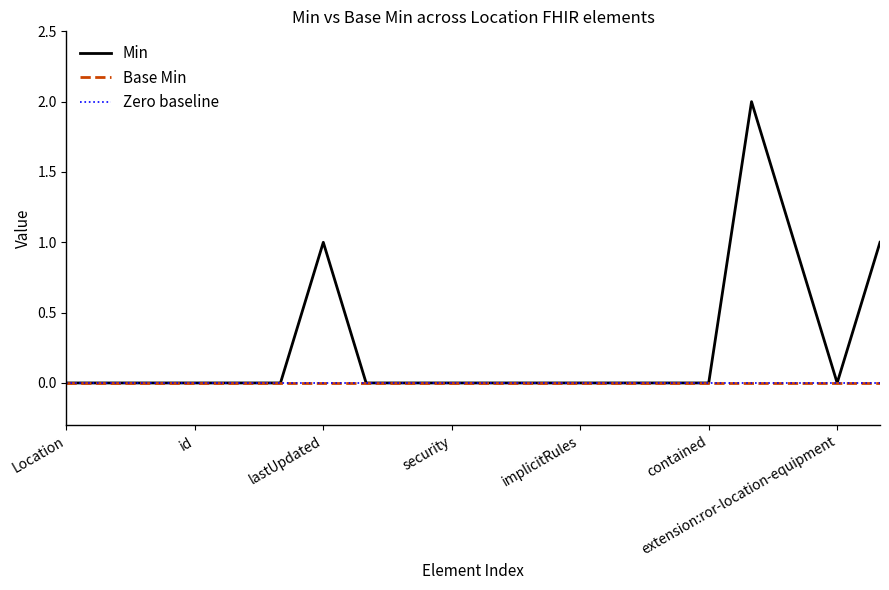

True or false: Base Min and Min cross at least once.

False